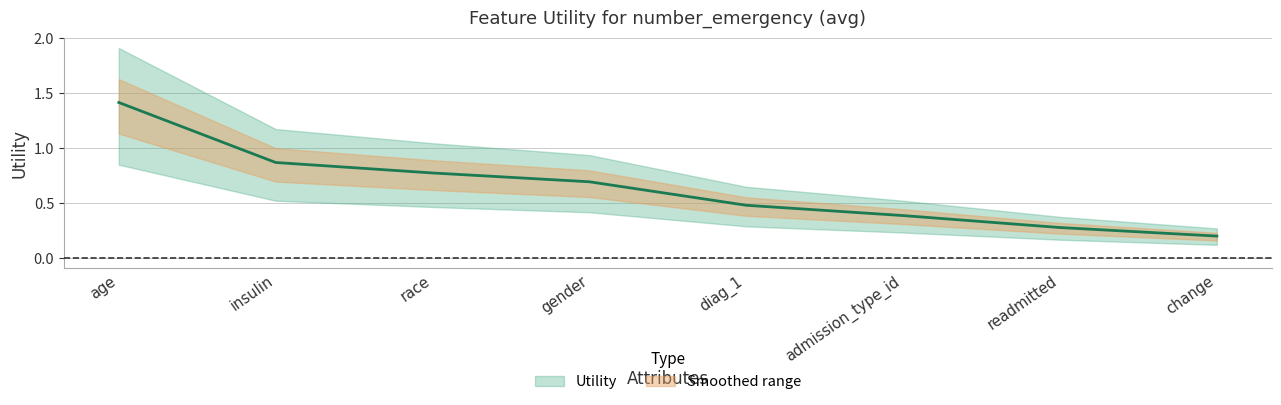

The chart shows a value of 0.5 at diag_1. True or false?

True